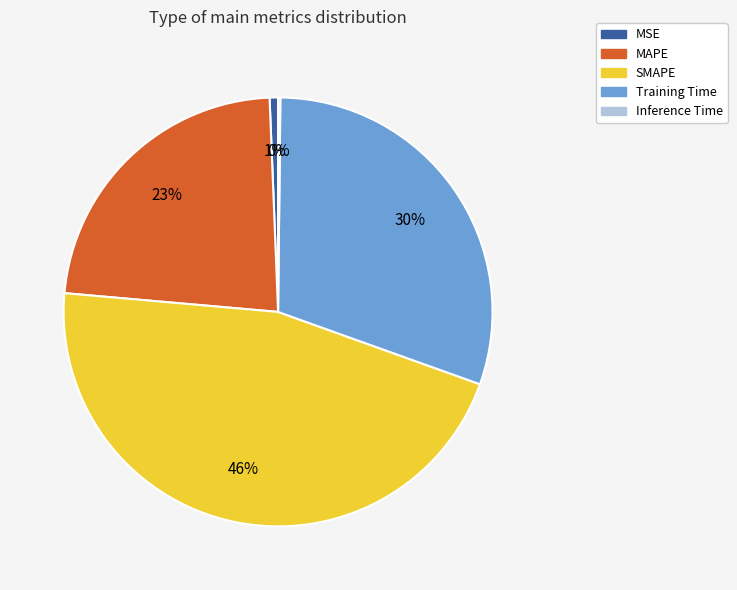

Is SMAPE the majority of the pie?

No